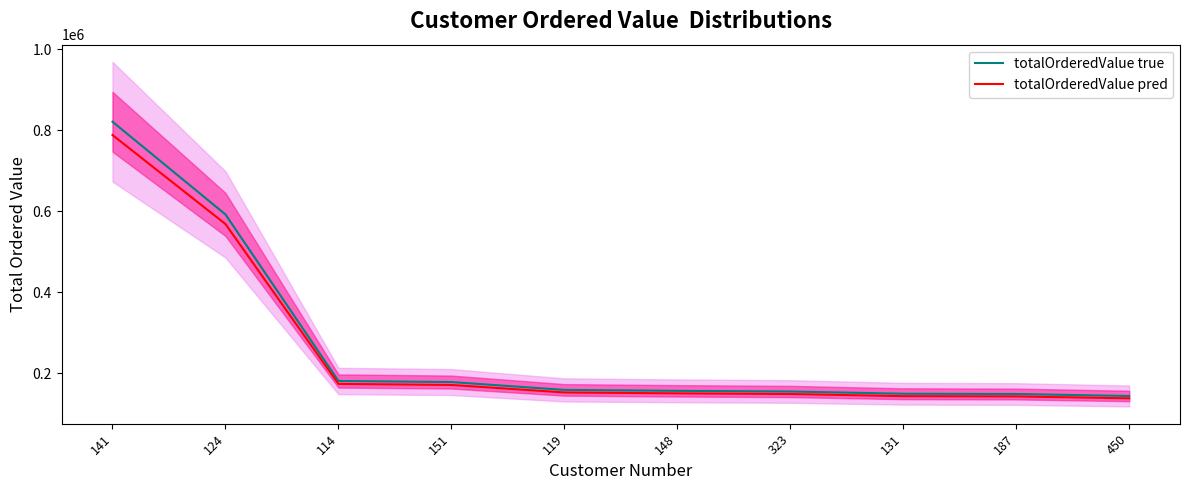

Which series has the largest total across all categories?

totalOrderedValue true